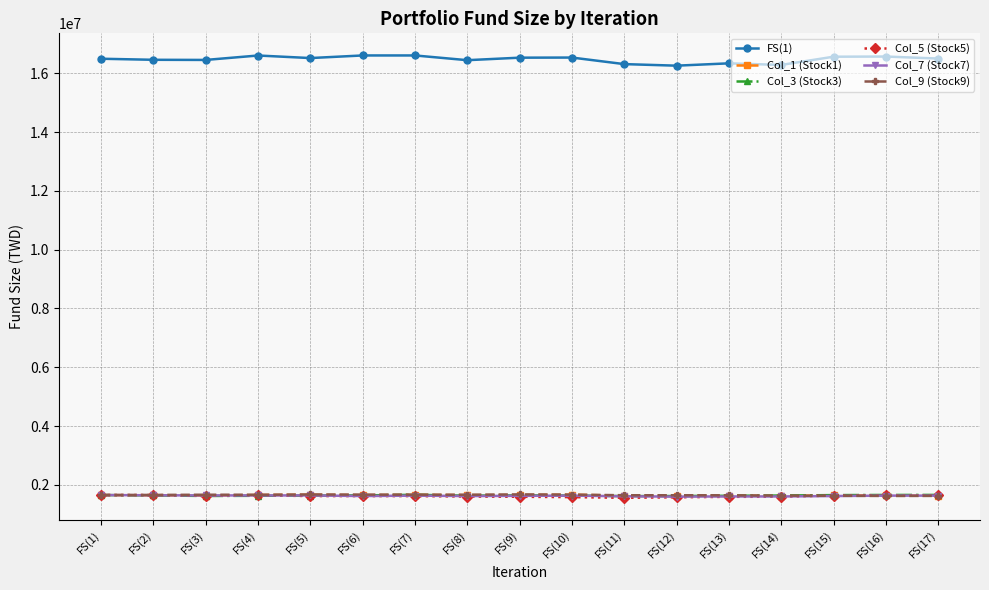

True or false: FS(1) and Col_9 (Stock9) intersect in this chart.

False